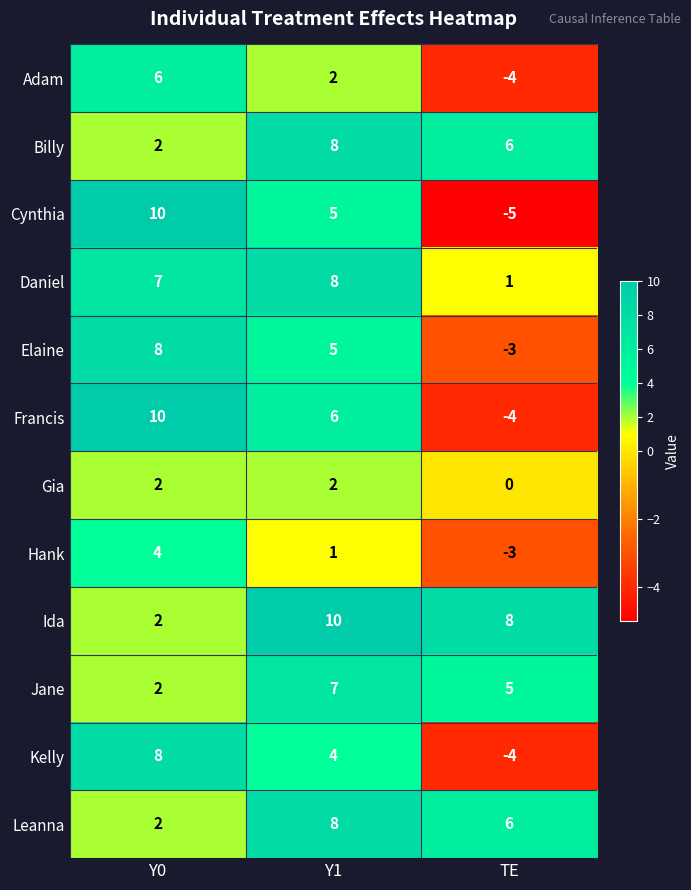

Where does the Elaine series first go above 5?

Y0